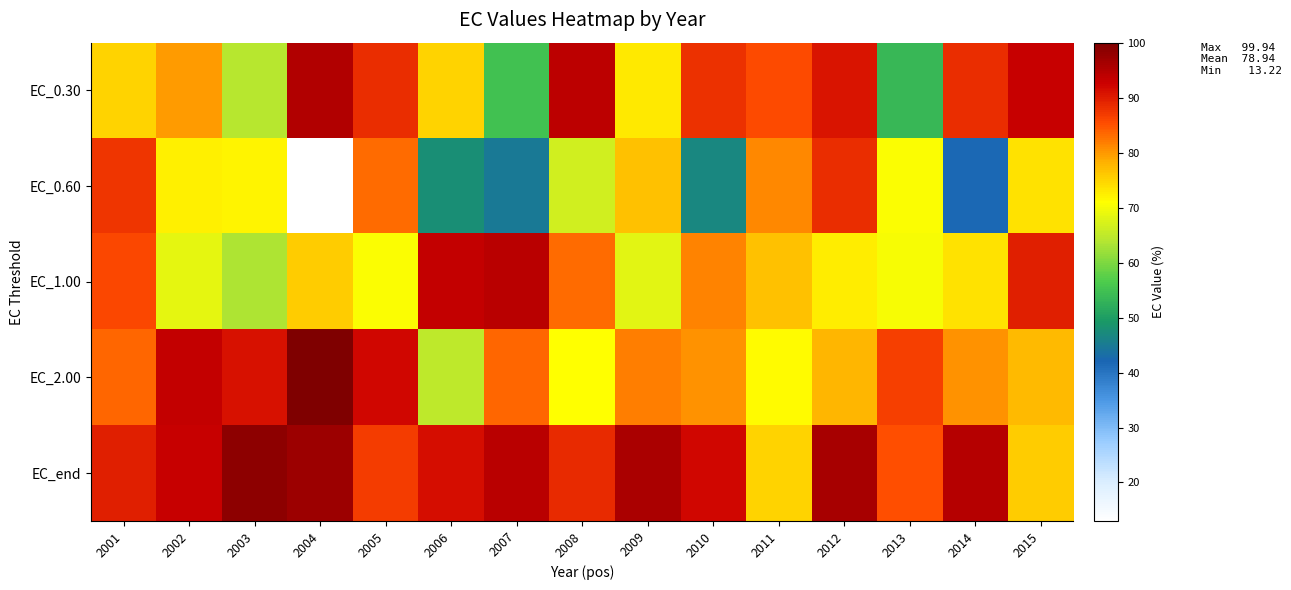

Reading left to right, extract all data points from this chart.

EC_0.30: 2001=75.0	2002=79.8	2003=64.0	2004=94.9	2005=88.2	2006=75.1	2007=54.9	2008=94.1	2009=73.2	2010=88.0	2011=85.5	2012=90.5	2013=53.7	2014=88.3	2015=93.1
EC_0.60: 2001=87.5	2002=72.3	2003=72.0	2004=13.2	2005=83.2	2006=47.7	2007=44.7	2008=66.6	2009=76.6	2010=46.9	2011=81.3	2012=88.2	2013=70.6	2014=41.6	2015=73.7
EC_1.00: 2001=85.8	2002=68.6	2003=63.5	2004=75.6	2005=70.7	2006=93.3	2007=94.5	2008=83.1	2009=68.3	2010=81.3	2011=76.8	2012=72.7	2013=70.2	2014=73.7	2015=89.7
EC_2.00: 2001=83.4	2002=93.3	2003=91.1	2004=99.9	2005=92.1	2006=64.7	2007=83.4	2008=70.9	2009=81.8	2010=80.4	2011=71.4	2012=77.8	2013=86.7	2014=80.4	2015=77.3
EC_end: 2001=89.6	2002=93.0	2003=98.3	2004=97.2	2005=87.0	2006=91.3	2007=94.4	2008=88.5	2009=95.8	2010=92.0	2011=74.9	2012=96.0	2013=85.2	2014=94.9	2015=75.7